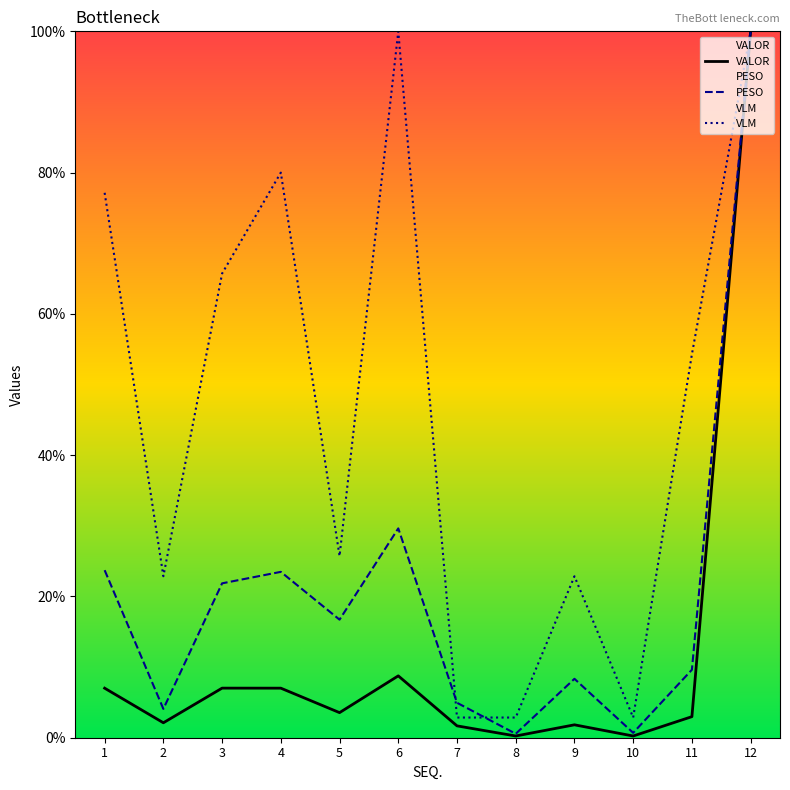

What is the greatest value displayed?

100.0